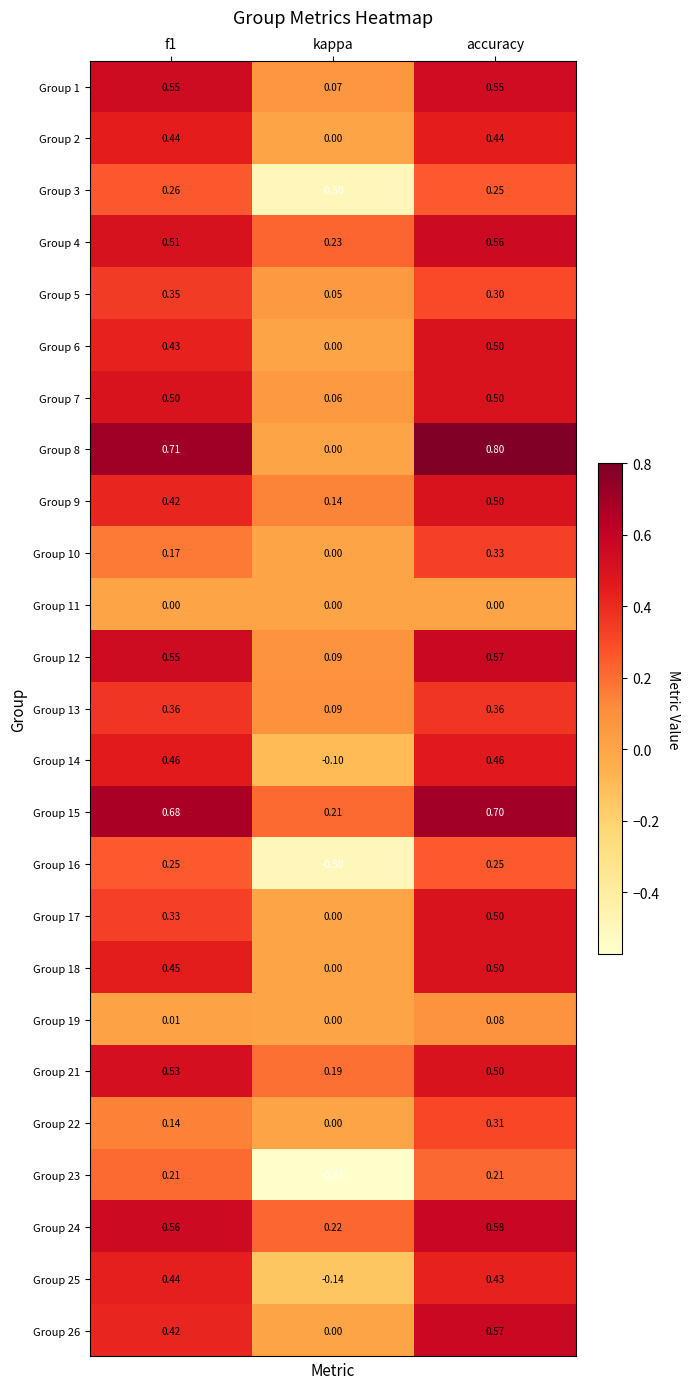

Which category has the lowest value across all series?

kappa